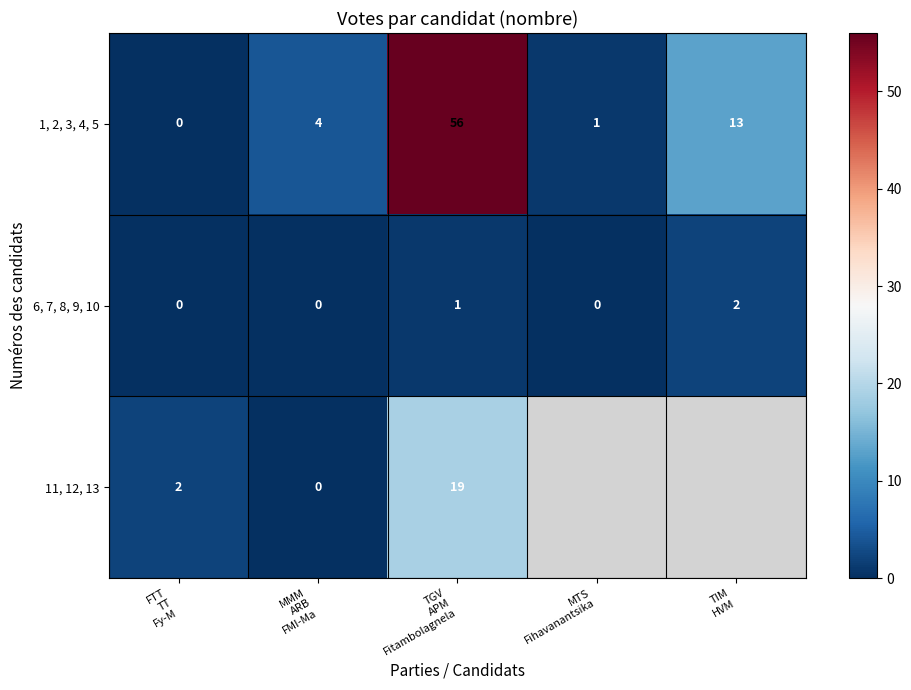

Which label corresponds to the smallest value in the chart?

FTT
TT
Fy-M